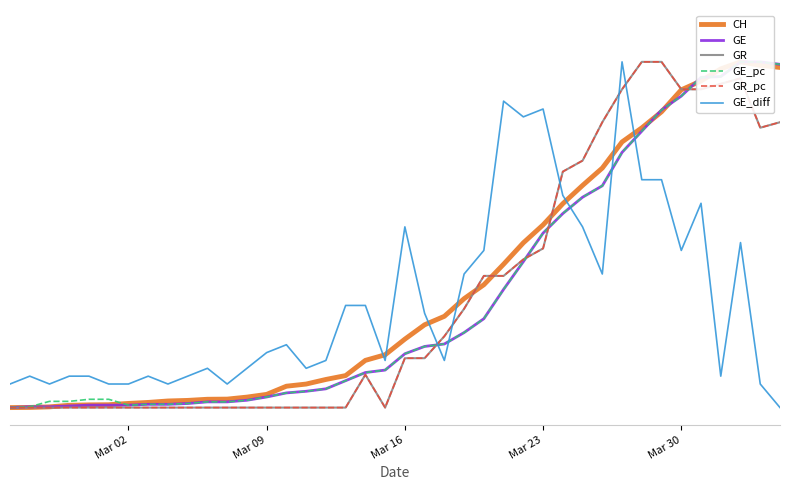

Between Mar 09 and Mar 30, which series saw the biggest shift?

GR